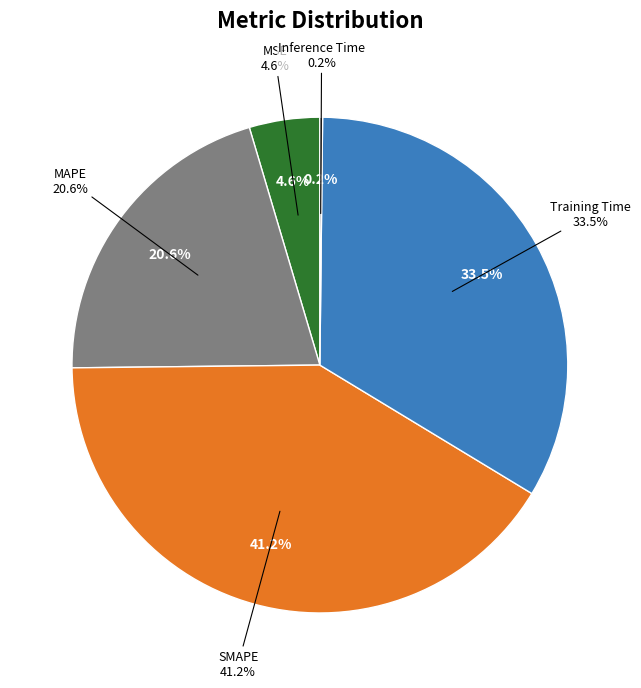

What percentage is the MSE slice, to the nearest percent?

5%